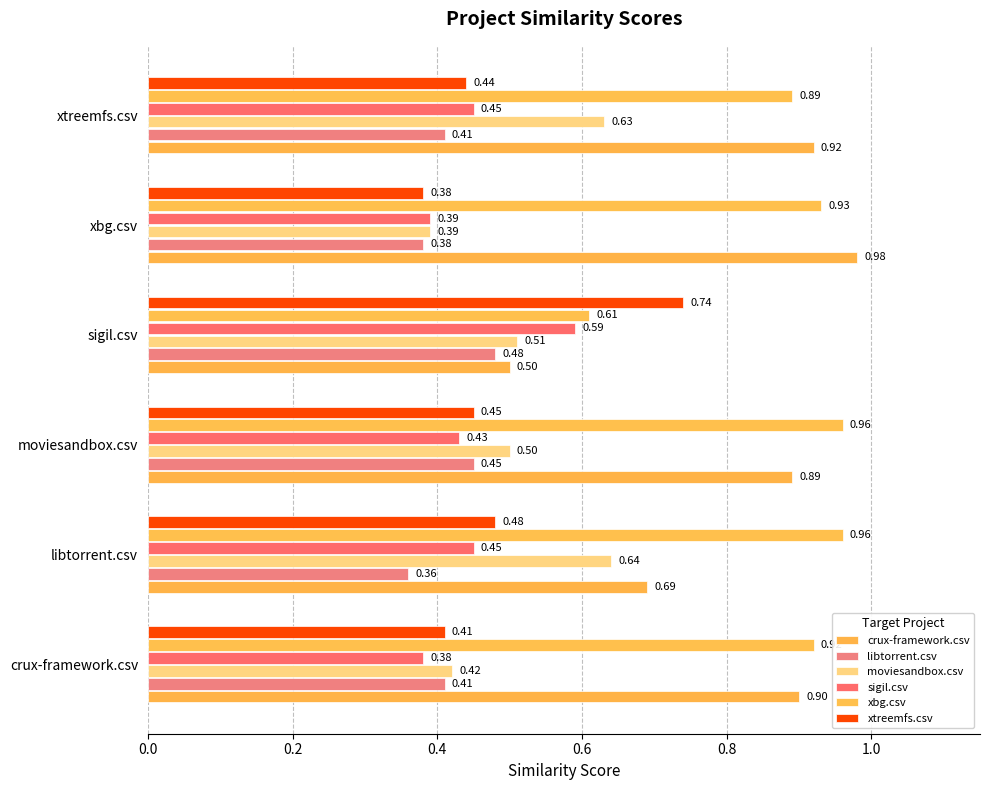

At how many categories does at least one series exceed 0?

6